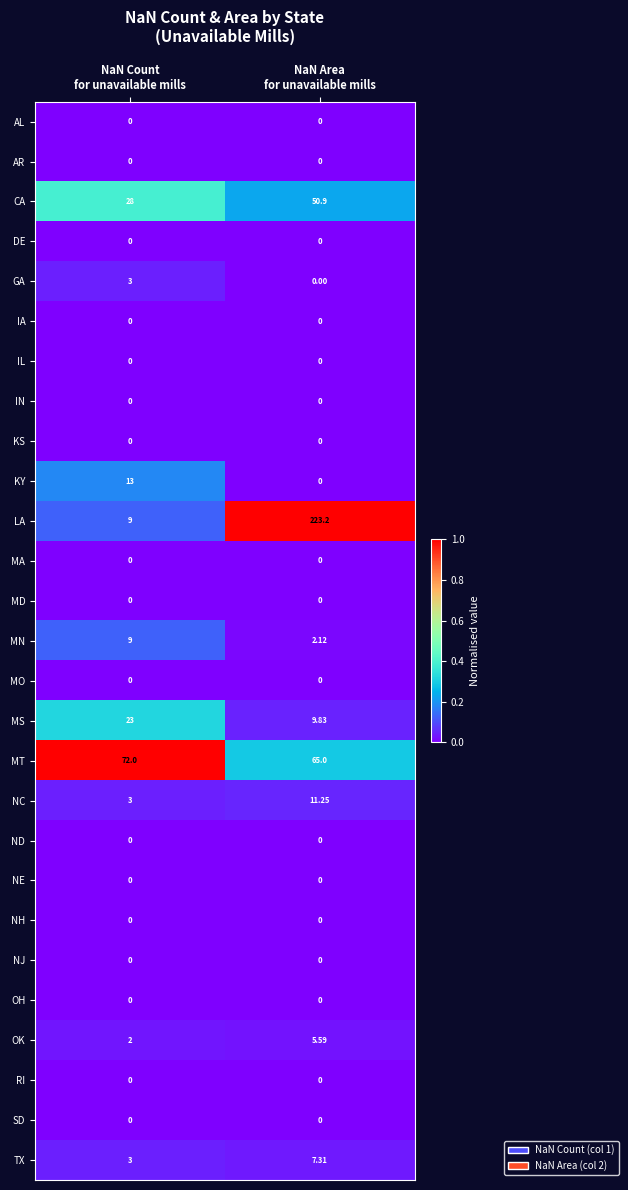

Which series has the largest total across all categories?

LA